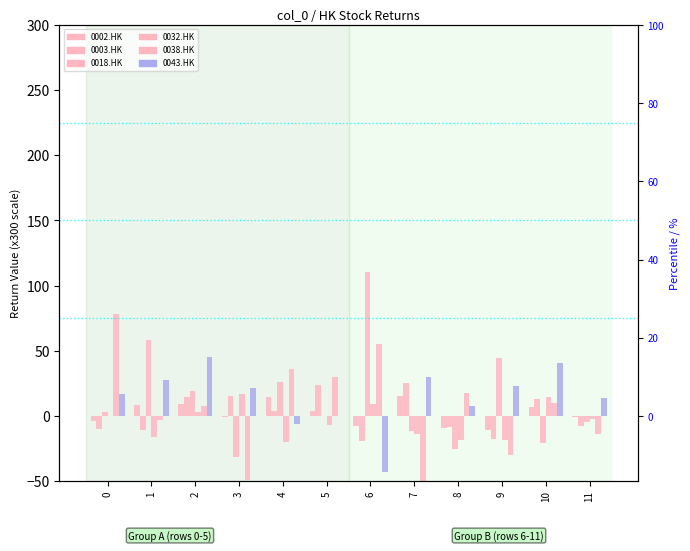

Reading right to left, transcribe all the data shown in this chart.

0002.HK: 11=-1.0	10=7.0	9=-10.8	8=-9.3	7=15.4	6=-7.9	5=3.7	4=14.2	3=-0.6	2=9.3	1=8.4	0=-3.5
0003.HK: 11=-8.0	10=13.4	9=-17.8	8=-8.8	7=25.5	6=-19.2	5=24.0	4=3.9	3=15.0	2=14.7	1=-10.6	0=-10.2
0018.HK: 11=-4.3	10=-20.7	9=44.6	8=-25.0	7=-11.8	6=110.3	5=0.0	4=26.1	3=-31.6	2=18.9	1=58.3	0=3.4
0032.HK: 11=-2.6	10=14.3	9=-18.5	8=-18.4	7=-14.1	6=9.4	5=-6.9	4=-19.8	3=17.1	2=2.7	1=-16.3	0=0.0
0038.HK: 11=-14.1	10=10.1	9=-30.0	8=17.7	7=-65.8	6=55.5	5=30.2	4=36.2	3=-49.4	2=7.7	1=-3.1	0=77.9
0043.HK: 11=13.5	10=40.8	9=22.7	8=7.6	7=29.7	6=-42.7	5=0.0	4=-6.1	3=21.8	2=45.2	1=27.5	0=16.9